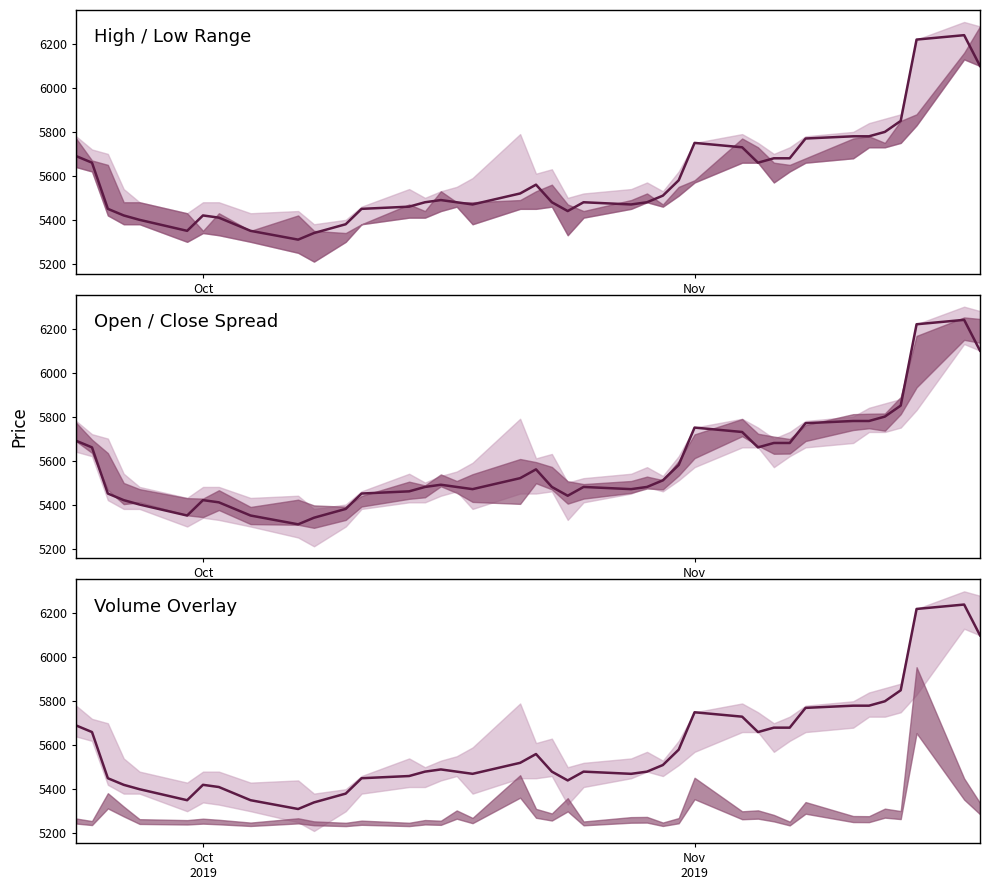

How many categories are shown in the chart?

40